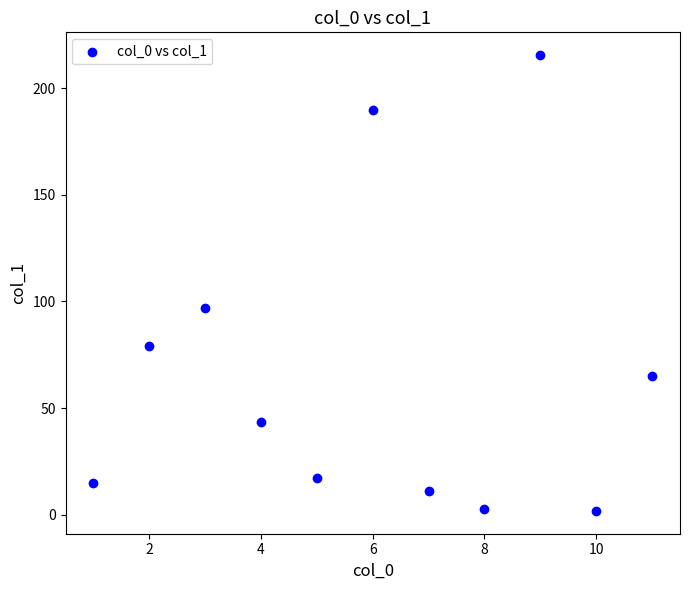

What Y value in the scatter plot is closest to 108?

96.9